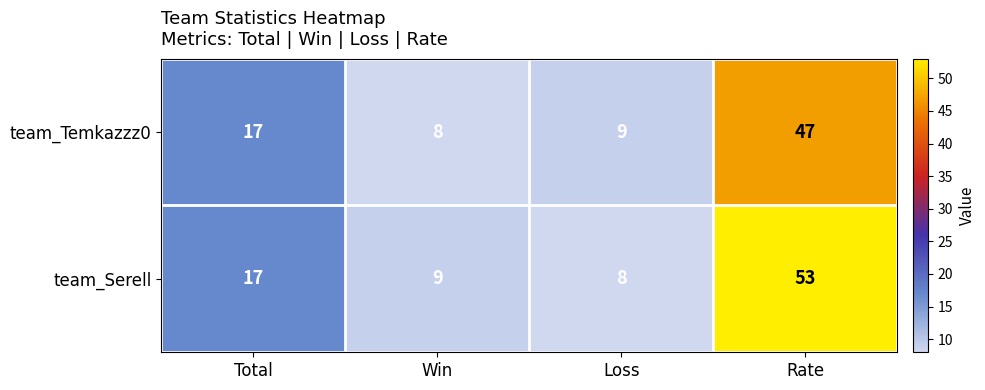

Reading left to right, list all the values displayed in this chart.

team_Temkazzz0: 17	8	9	47
team_Serell: 17	9	8	53